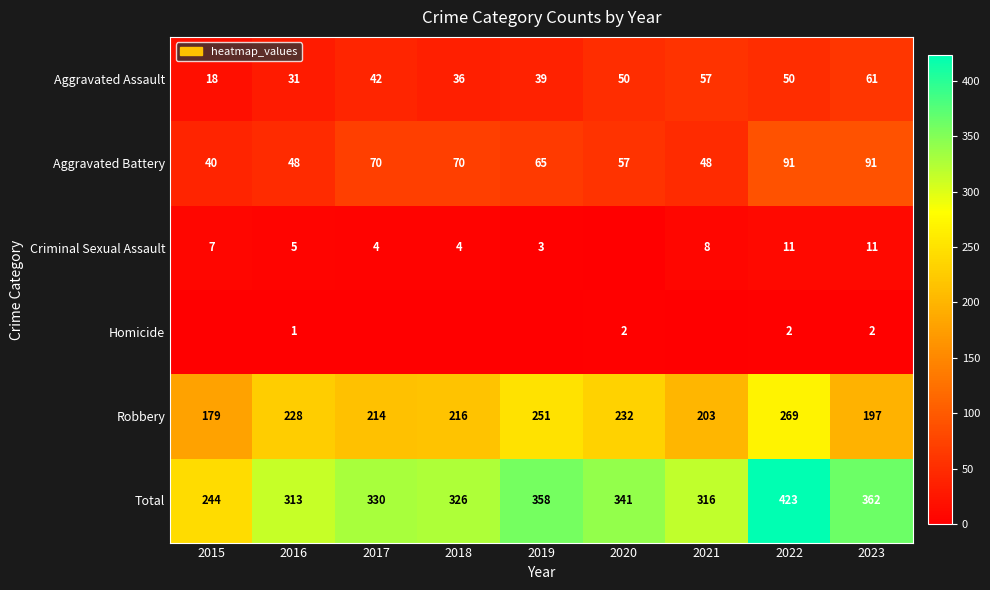

What is the lowest value of the Aggravated Assault series?

18